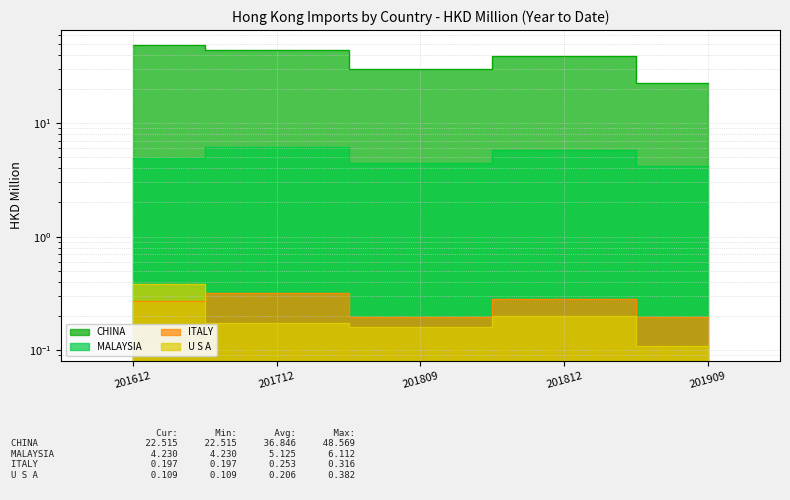

Which series ends up on top after the final intersection of ITALY and U S A?

ITALY